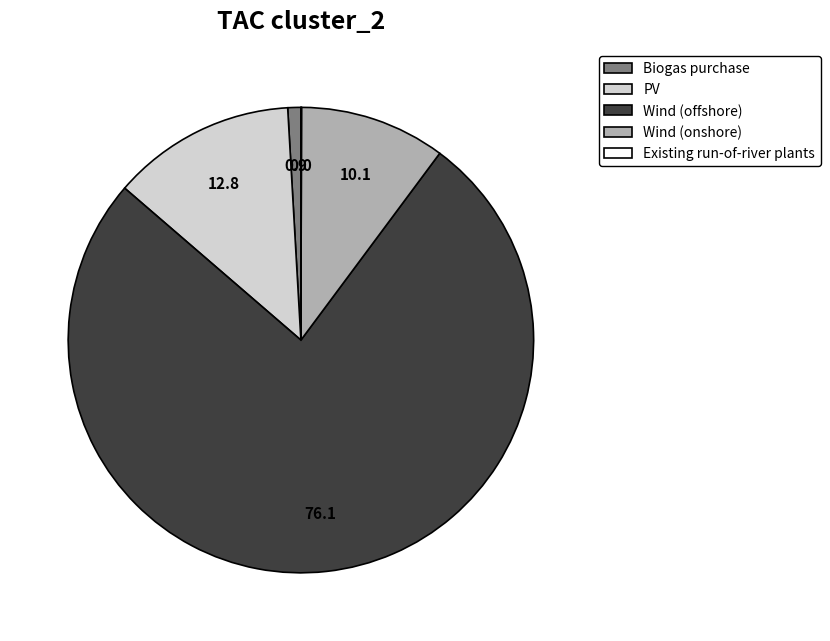

What is the majority slice?

Wind (offshore)